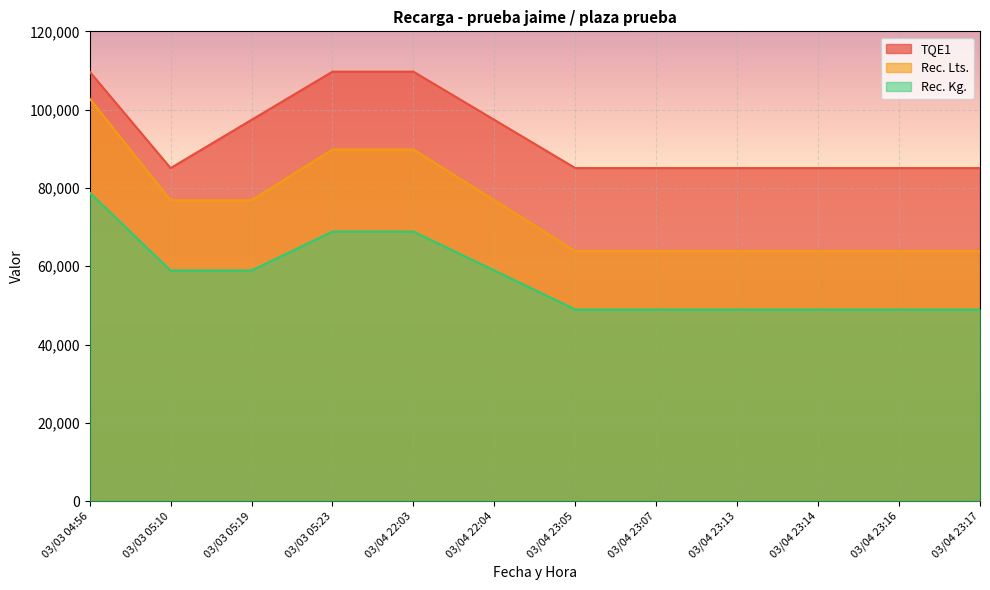

List the series in order of their overall mean, lowest first.

Rec. Kg., Rec. Lts., TQE1